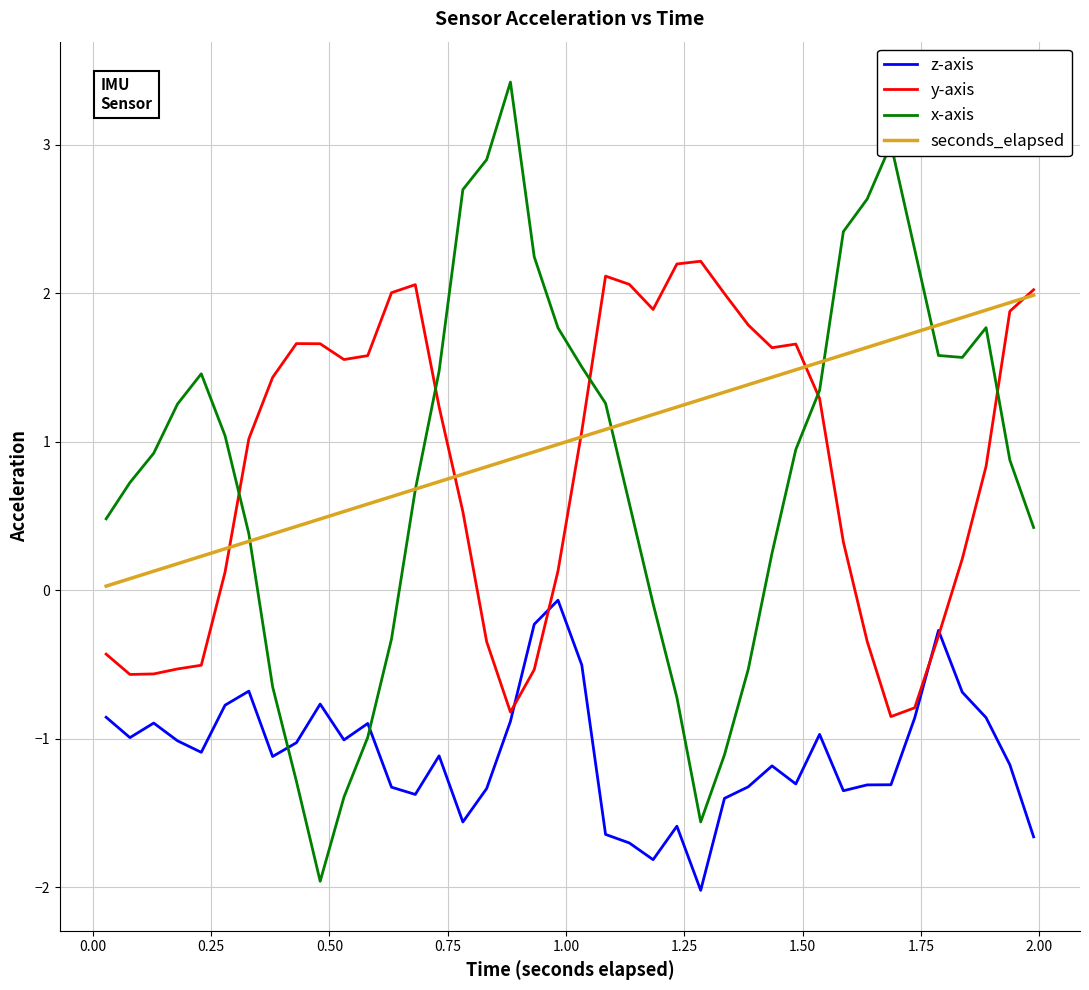

Is this an area chart (filled region under the line)?

No